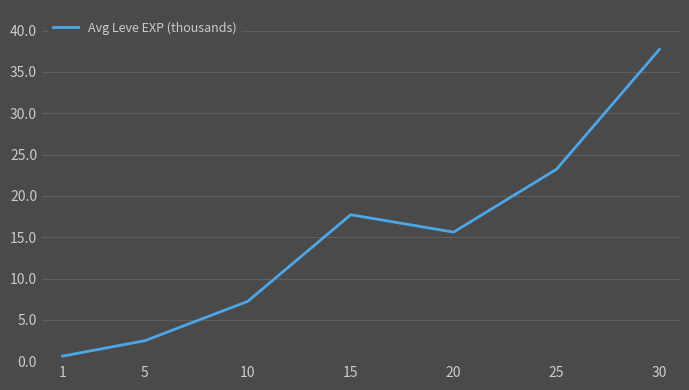

Which category has the highest value across all series?

30